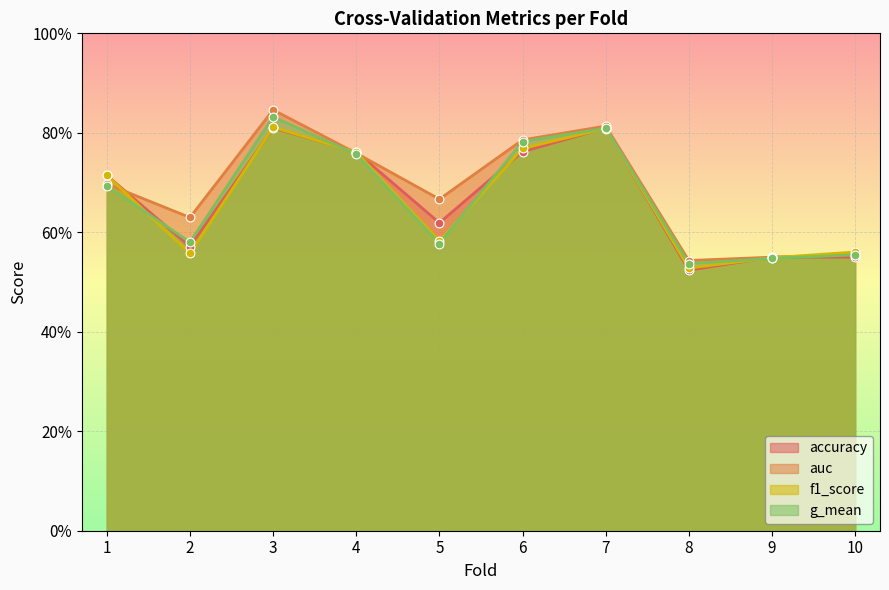

Which series has the largest total across all categories?

auc